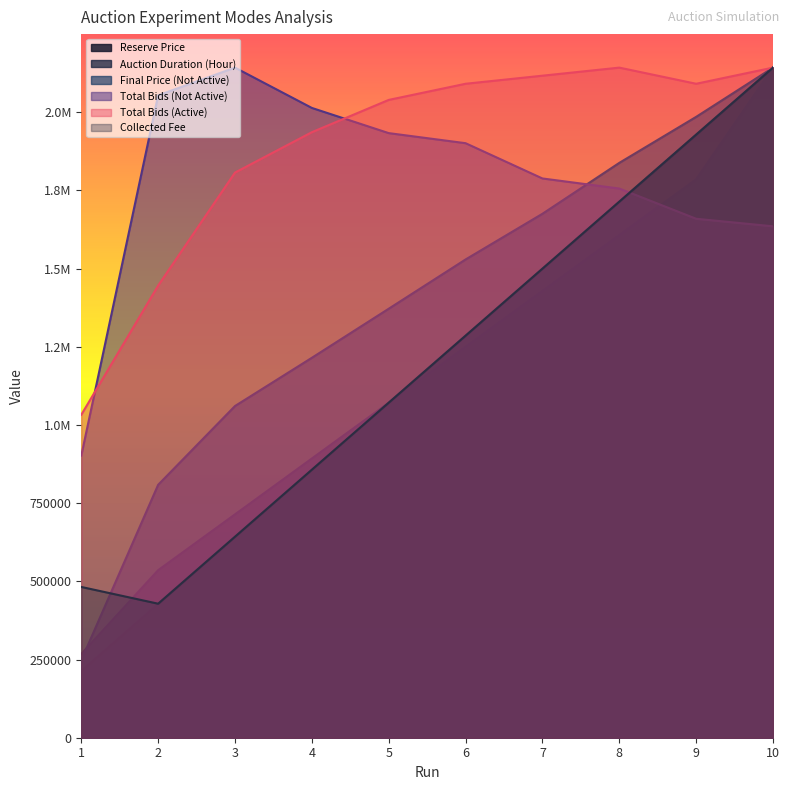

True or false: Reserve Price and Total Bids (Active) intersect in this chart.

False